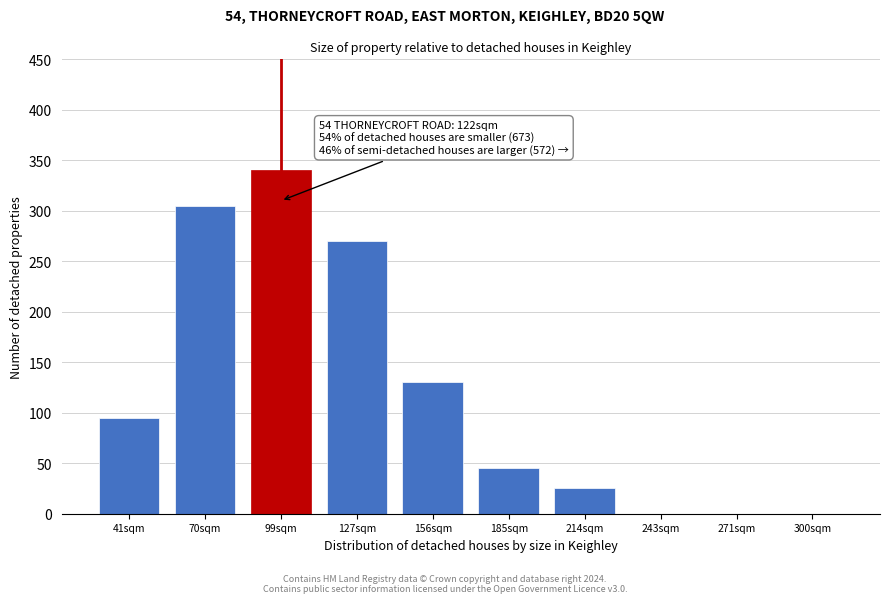

Reading left to right, transcribe all the data shown in this chart.

41sqm=95	70sqm=305	99sqm=340	127sqm=270	156sqm=130	185sqm=45	214sqm=25	243sqm=0	271sqm=0	300sqm=0